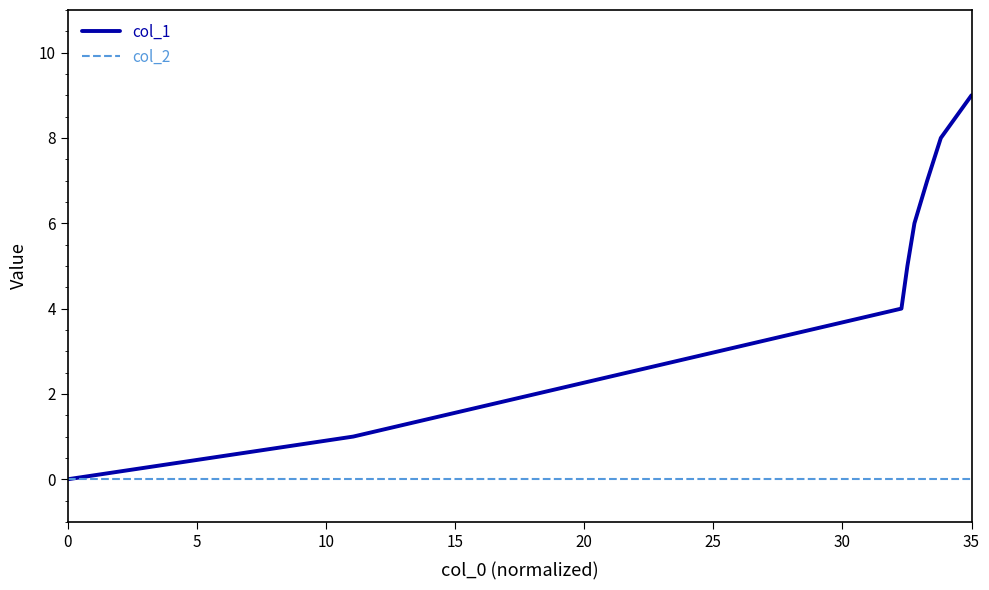

Which series has the largest range (max minus min)?

col_1